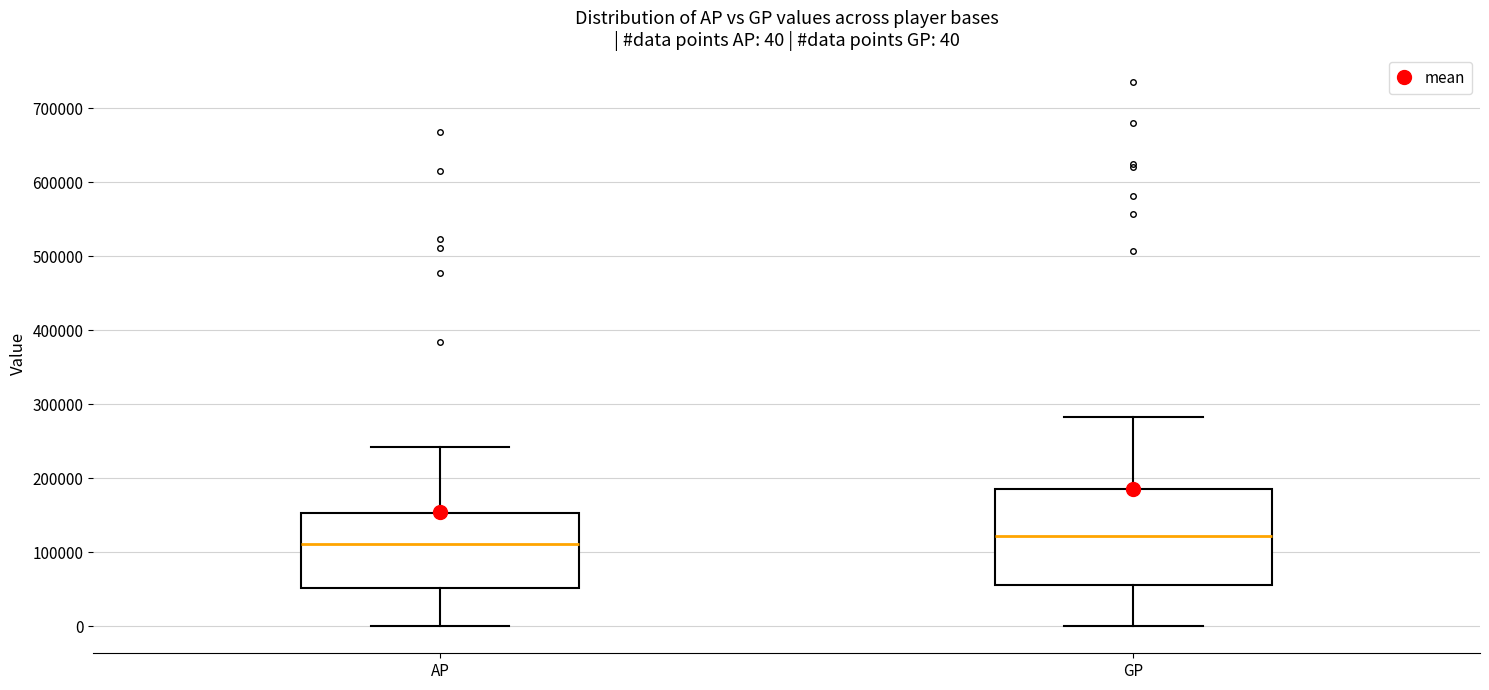

Which box is the tallest, from its lower edge to its upper edge?

GP